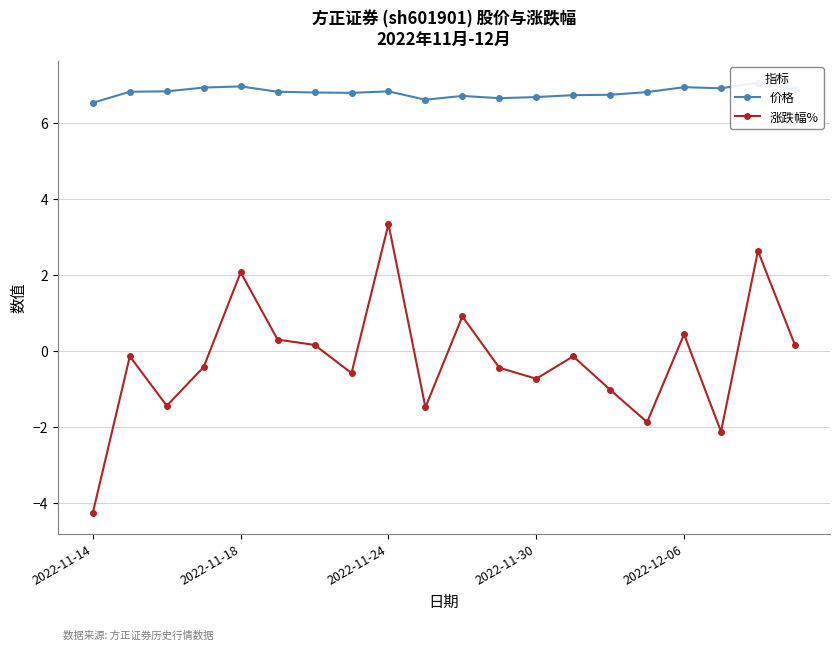

How many data points in 涨跌幅% are less than 0?

12